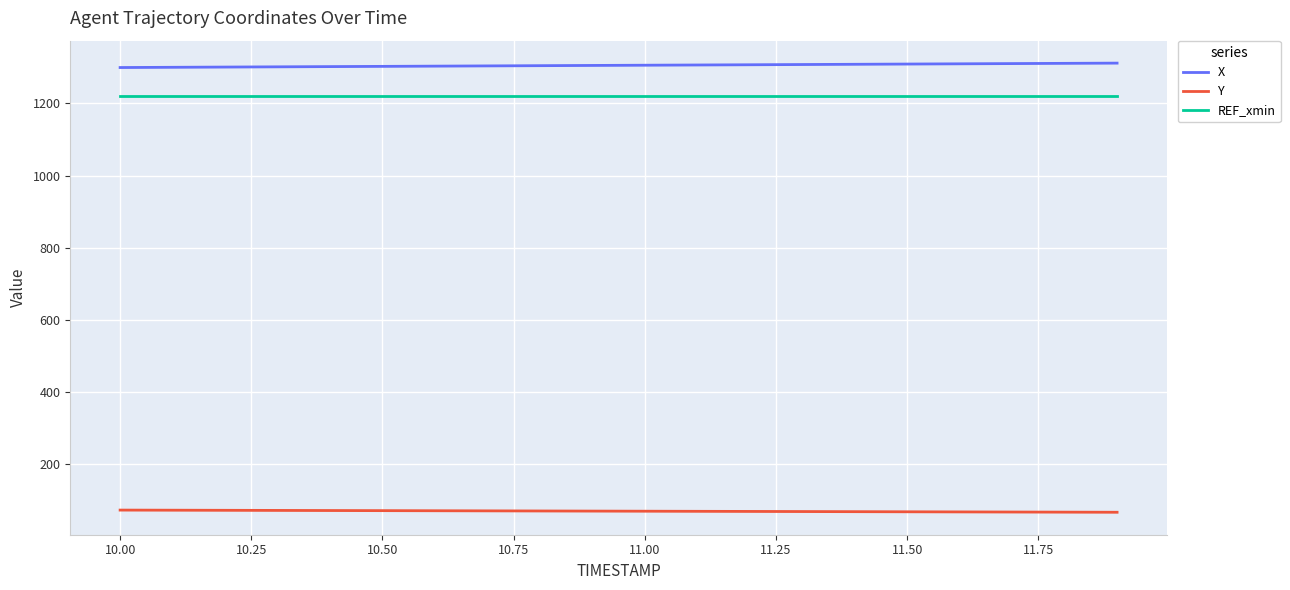

Which series has the largest total across all categories?

X